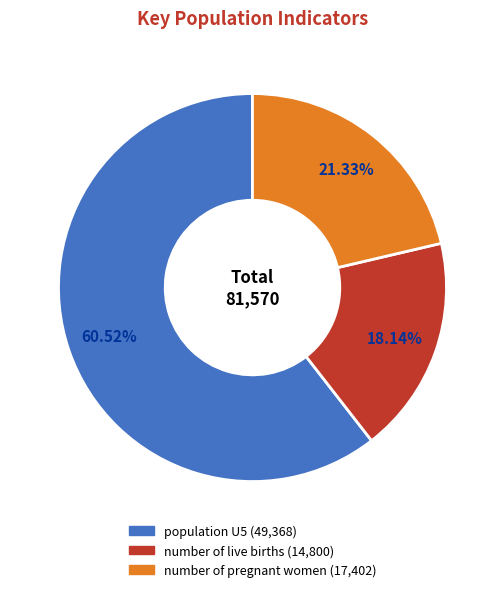

Which has a higher value, number of live births or population U5?

population U5